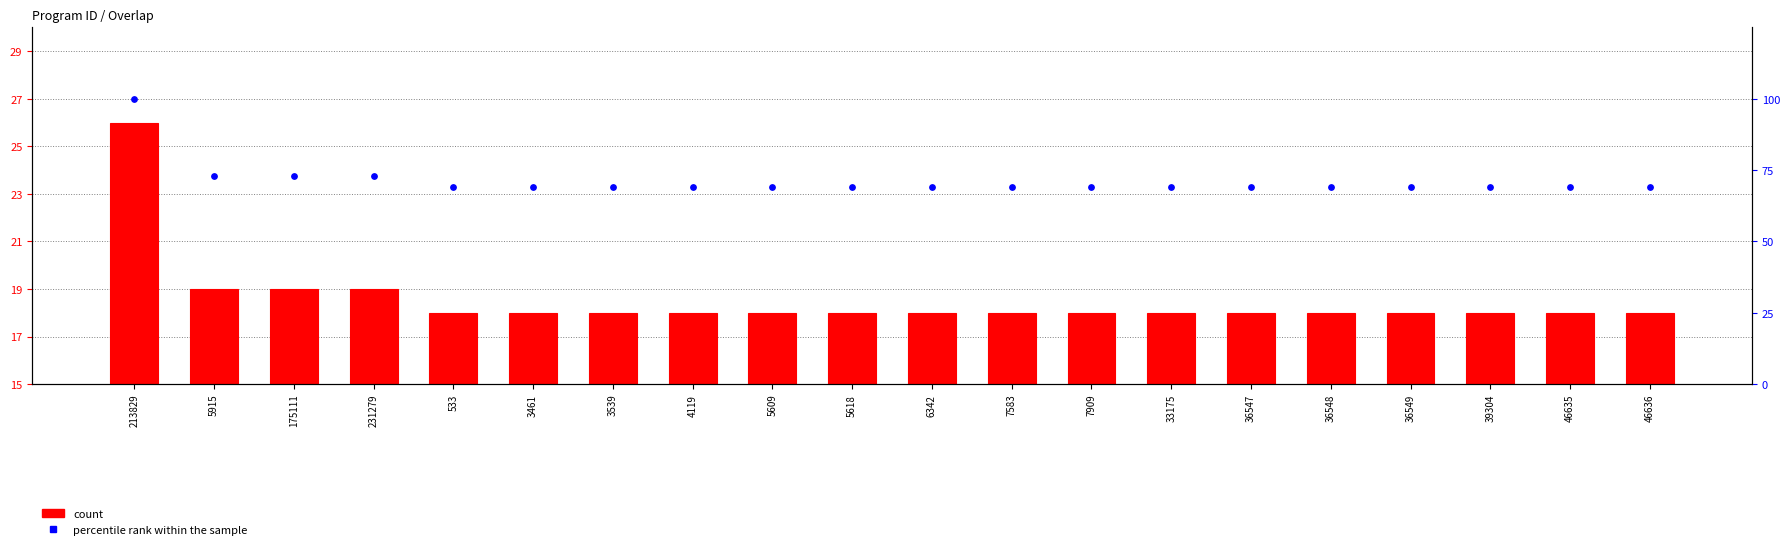

Which series contains the lowest Y value?

count